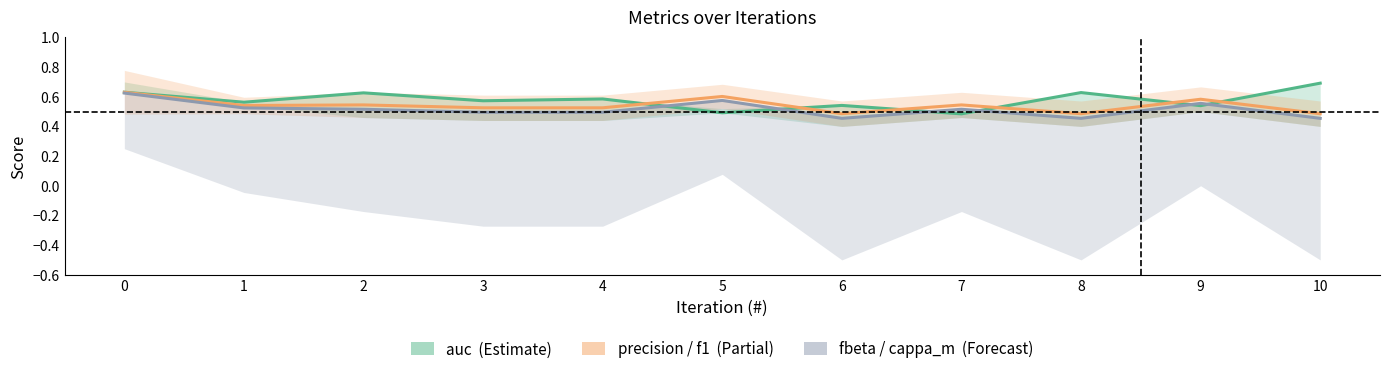

At which category does auc reach its first local peak?

2